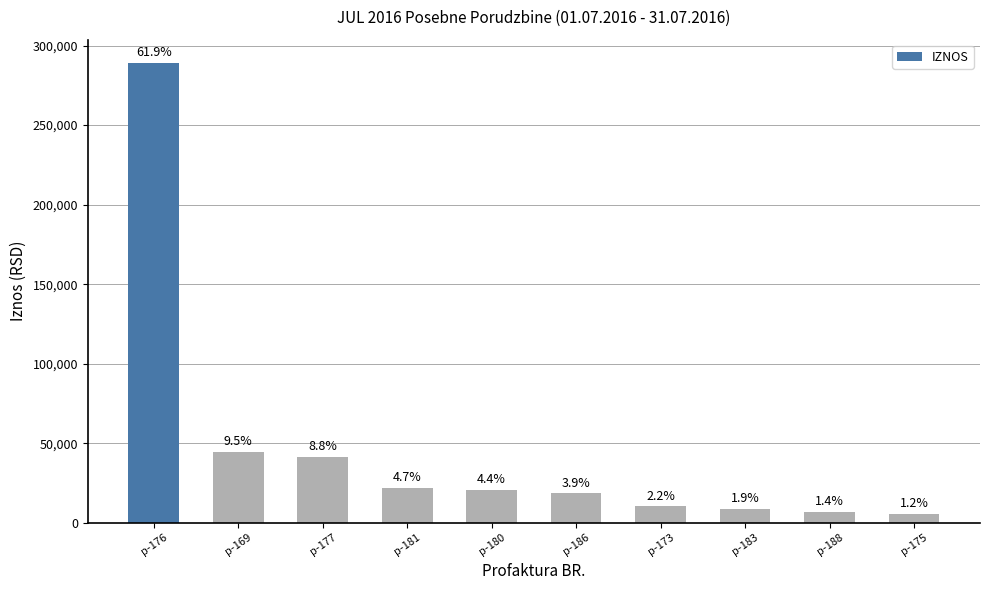

Are the bars horizontal?

No